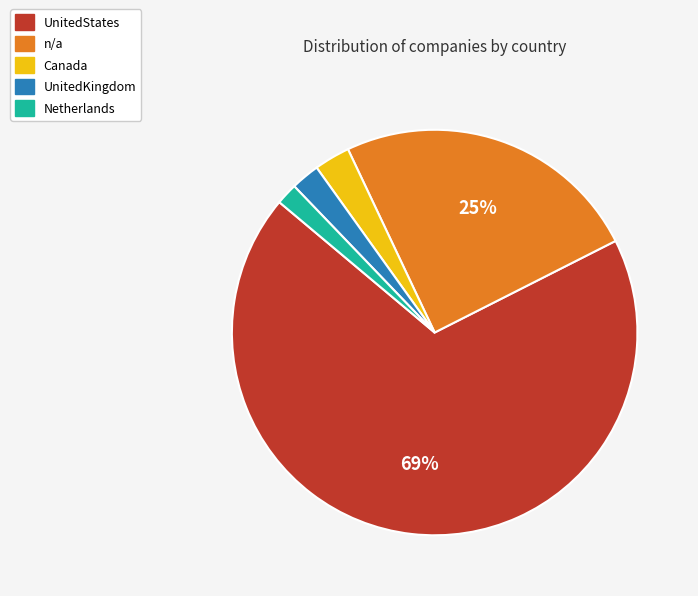

How many slices are in this pie chart?

5